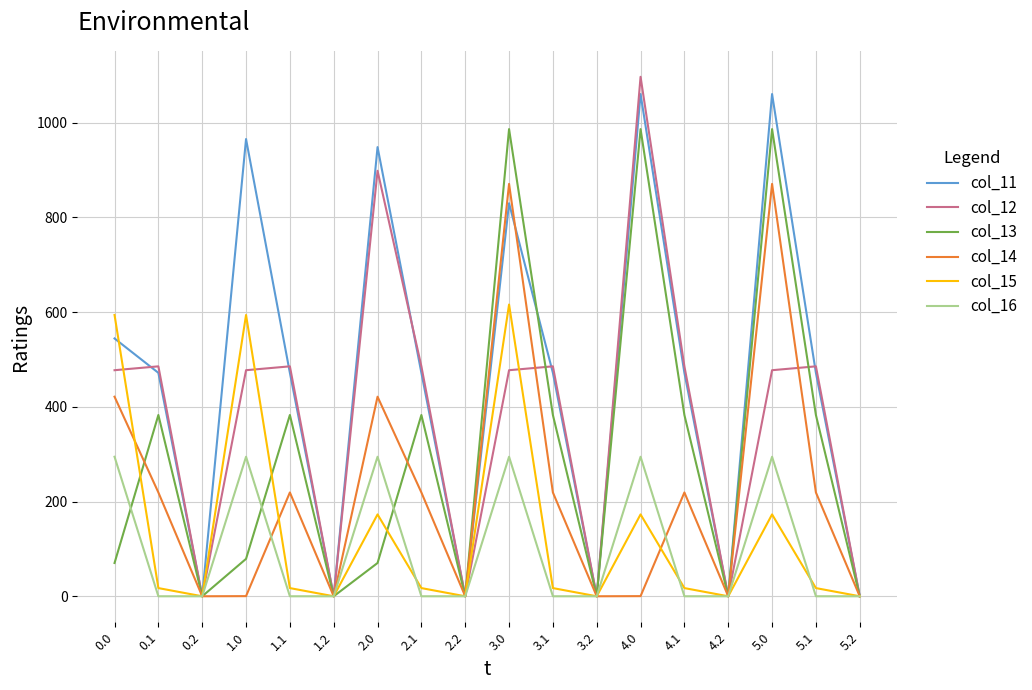

What is the spread (max minus min) of values at 2.0?

878.0